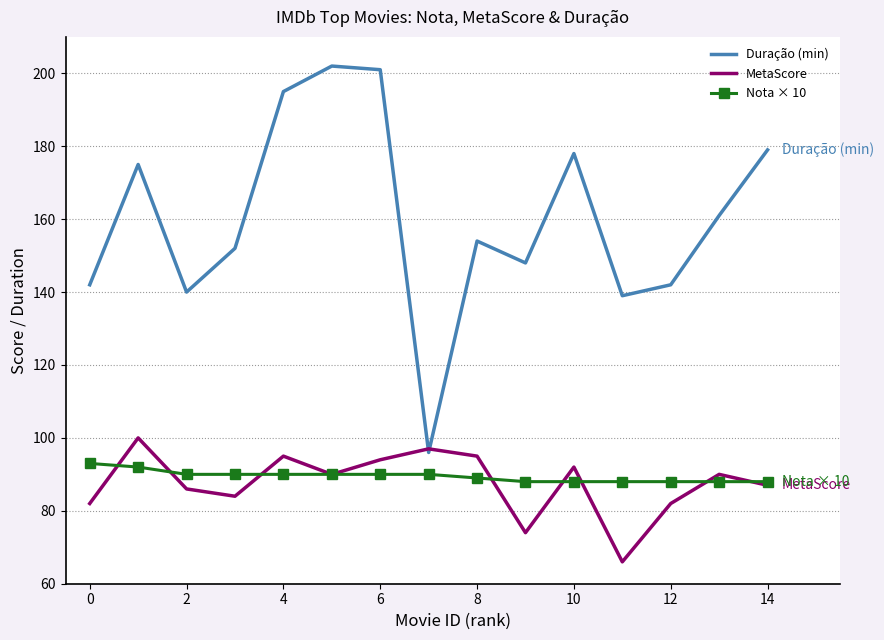

True or false: Duração (min) and Nota × 10 intersect in this chart.

False